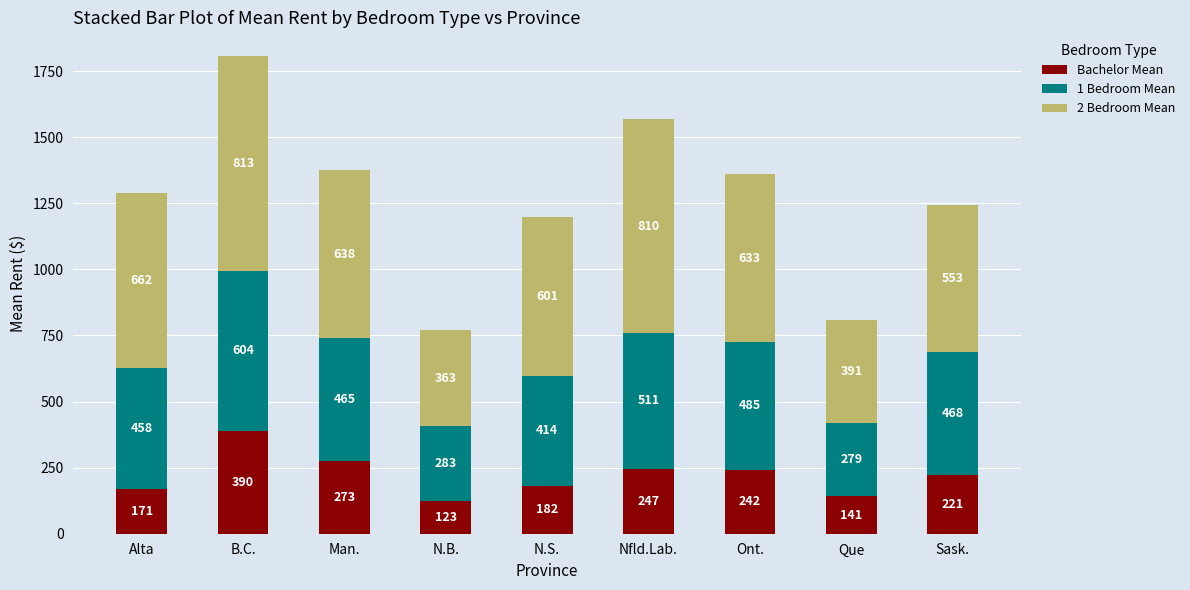

At which label is Bachelor Mean closest to 256?

Nfld.Lab.